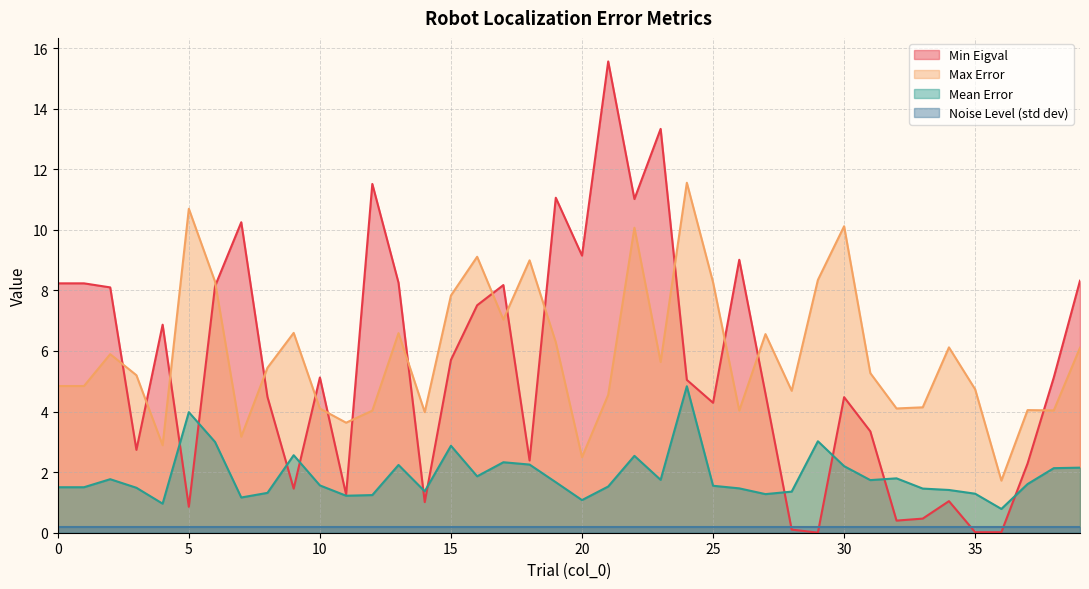

Which label corresponds to the largest value in the chart?

21